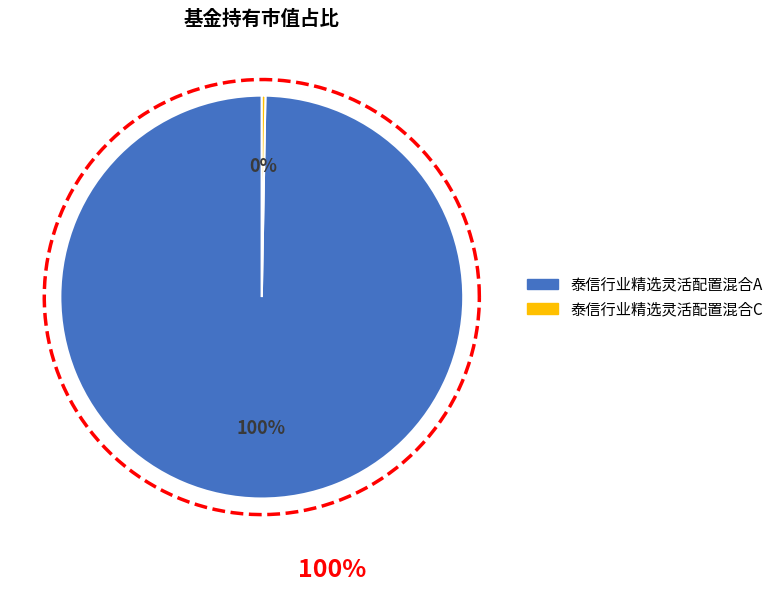

Which slice is the largest?

泰信行业精选灵活配置混合A